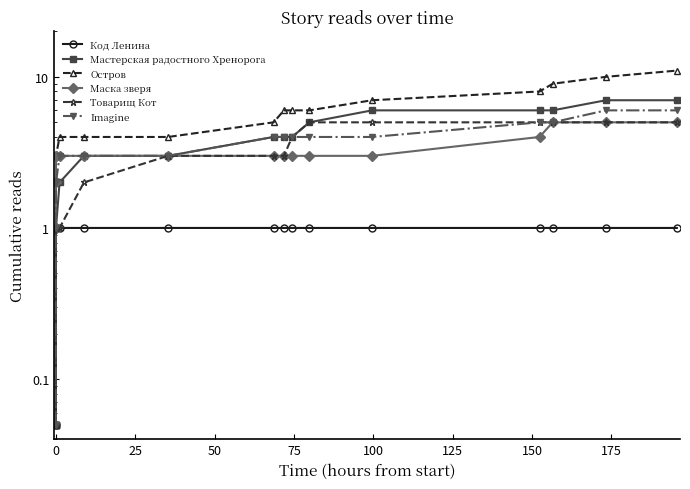

Is this an area chart (filled region under the line)?

No